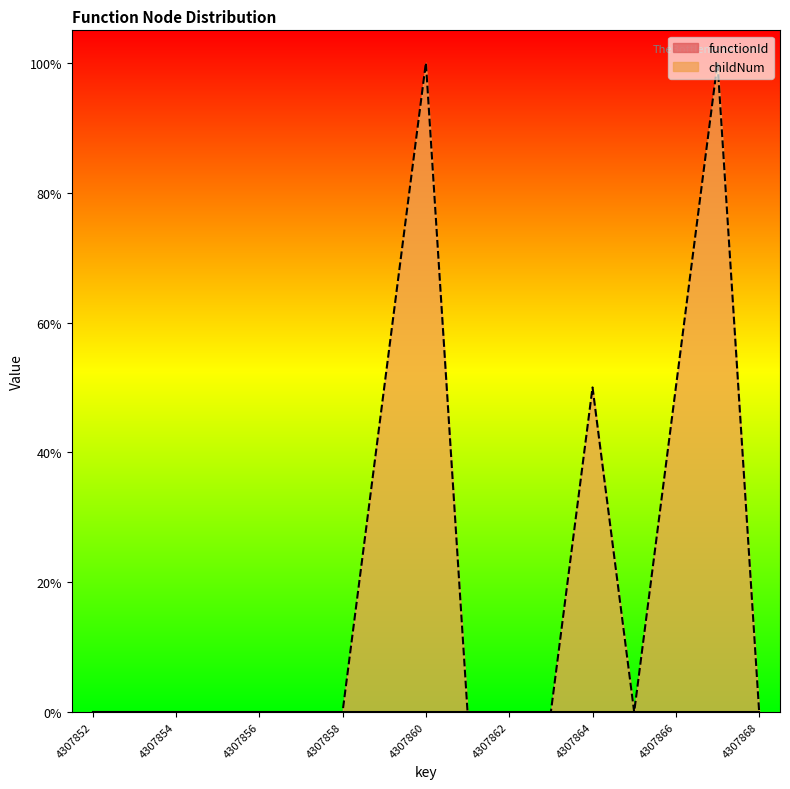

What is the difference between the maximum and minimum values?

1.0